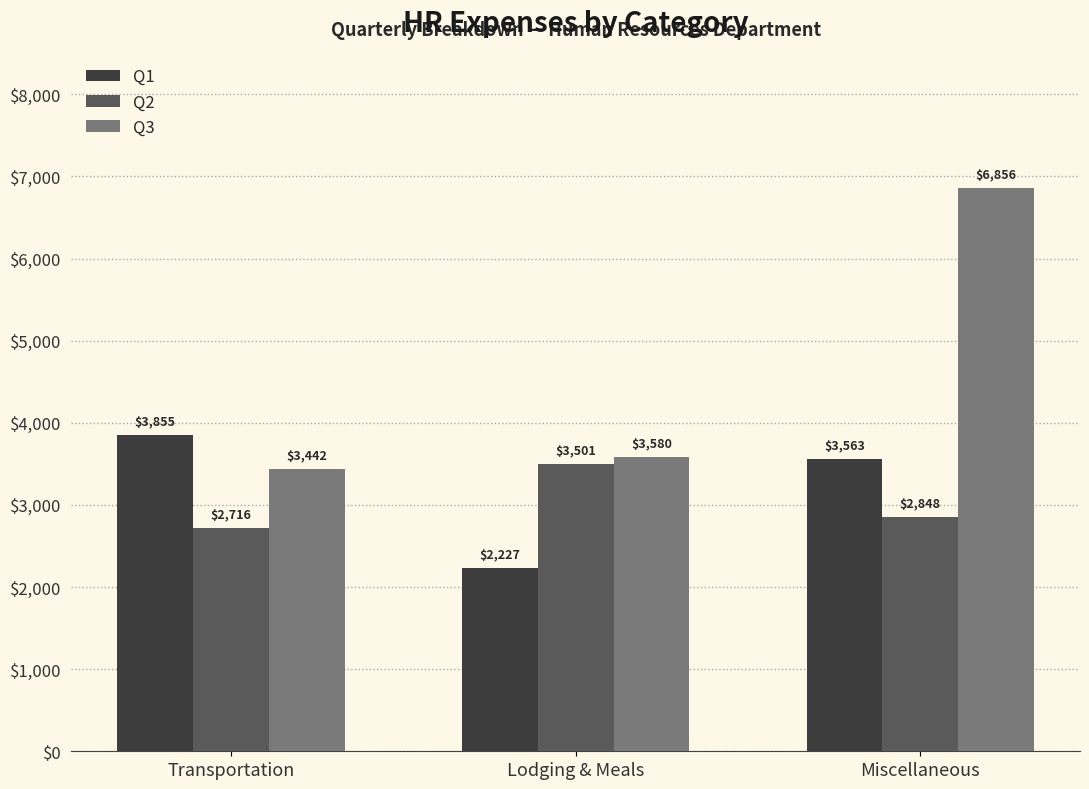

What are all the series names shown in the legend?

Q1, Q2, Q3